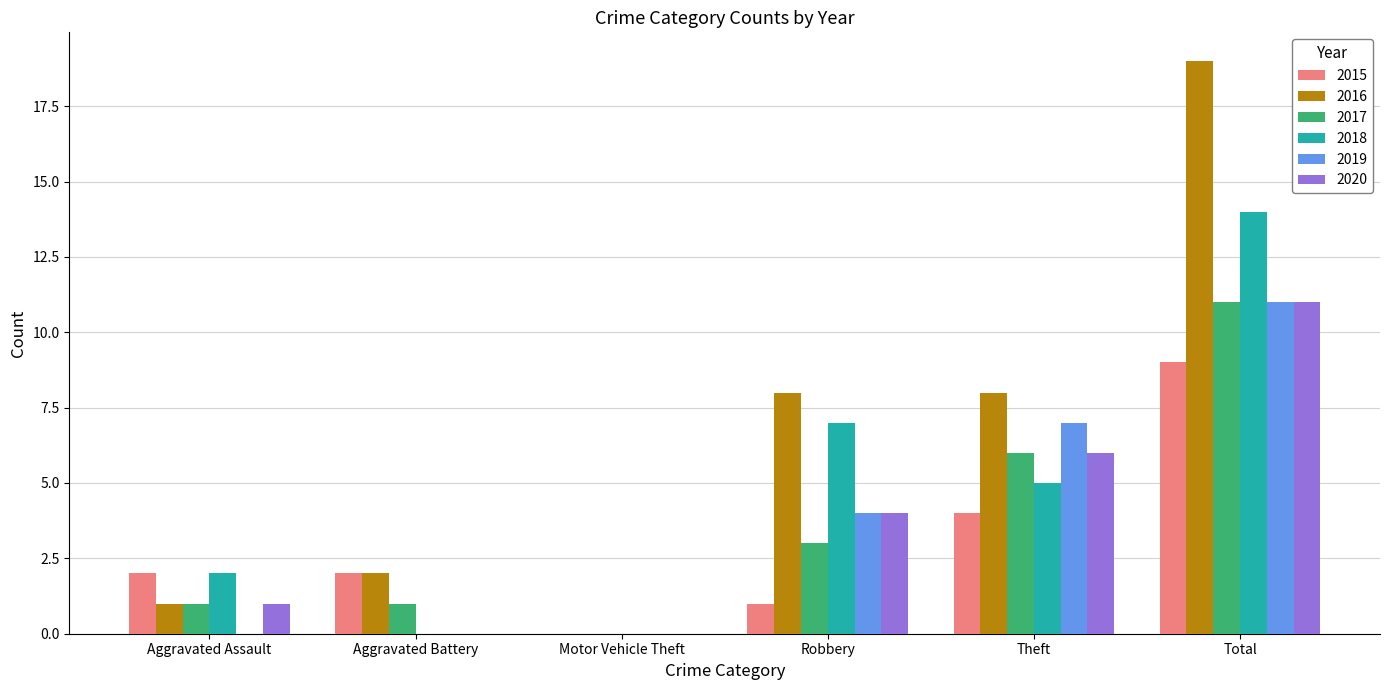

Which category has the highest value across all series?

Total